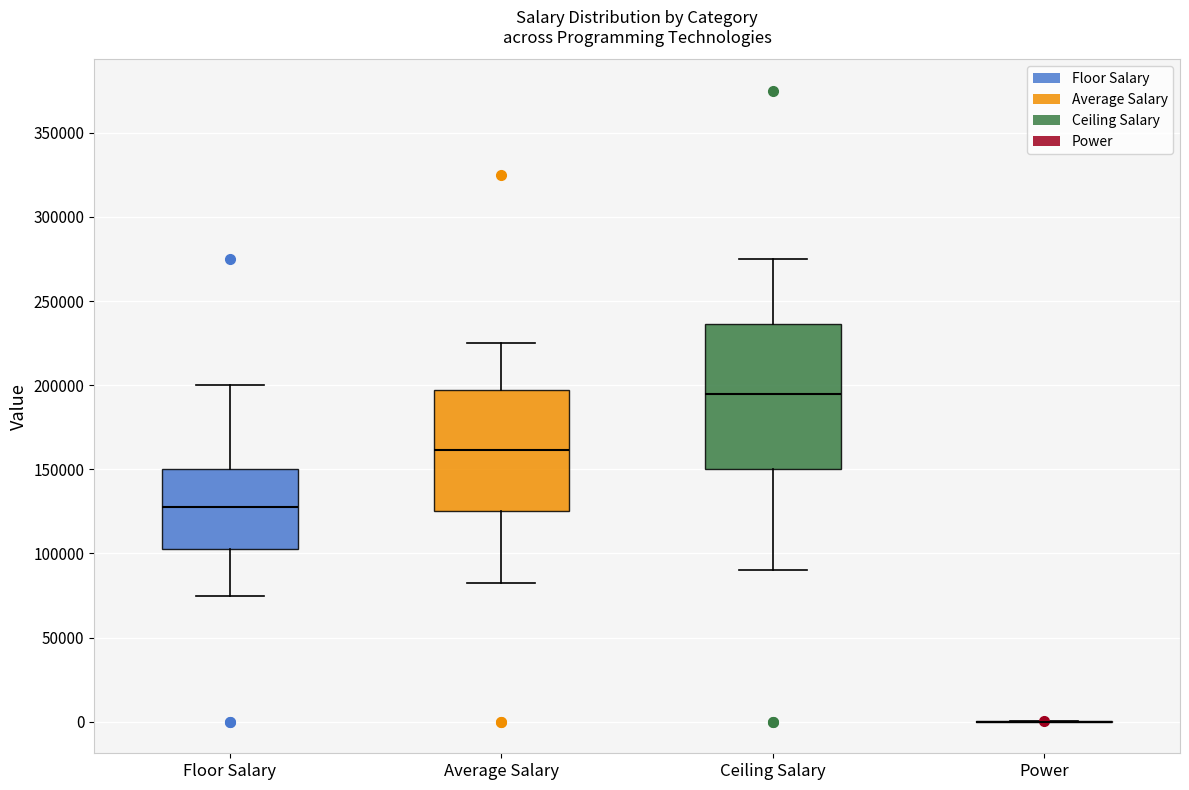

Where does the upper whisker of the box for Ceiling Salary end on the y-axis? The values are not printed on the chart, so give them approximately, as read against the axis.

275000